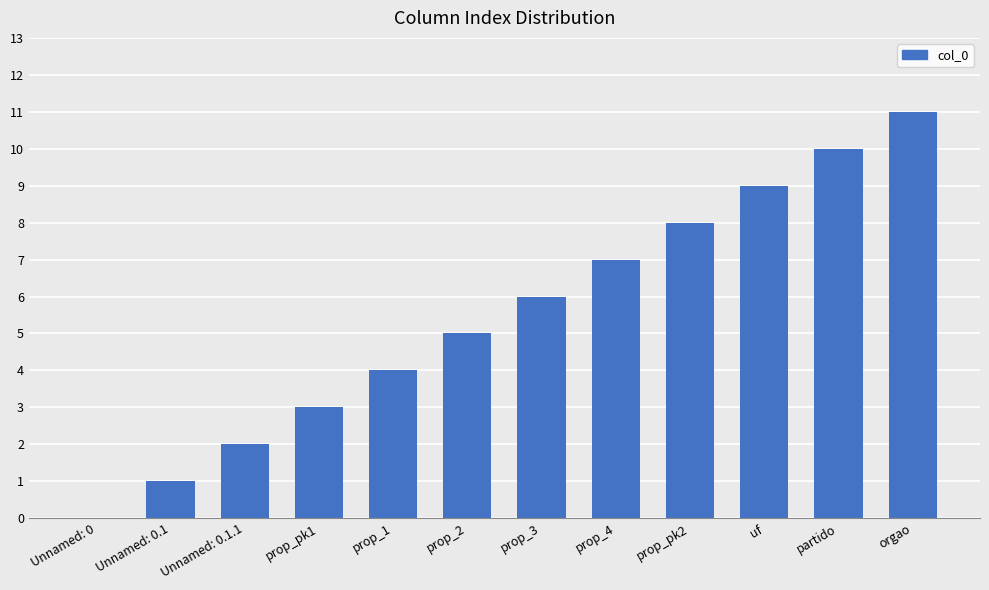

The chart shows a value of 10 at partido. True or false?

True